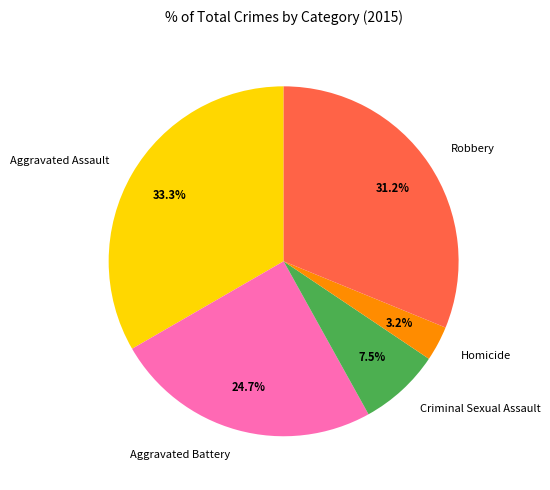

How many slices are in this pie chart?

5